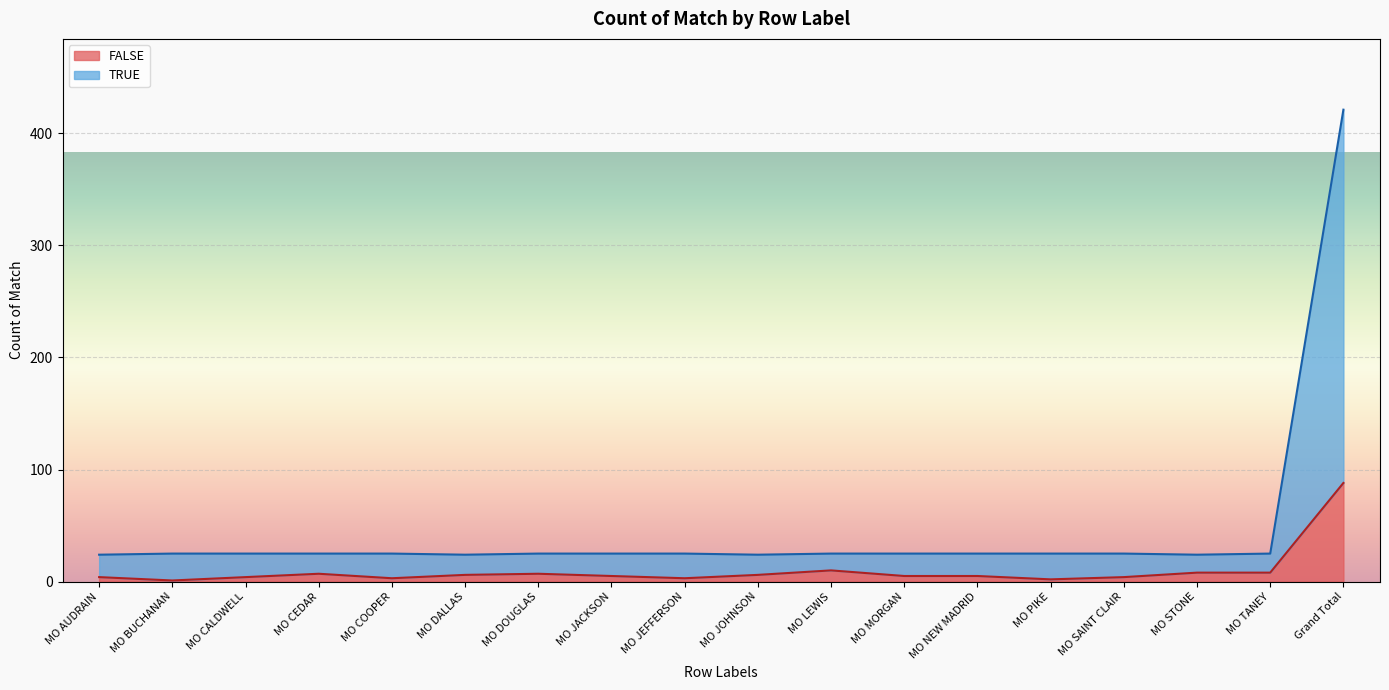

In FALSE, how many points are lower than both neighbors (excluding endpoints)?

4